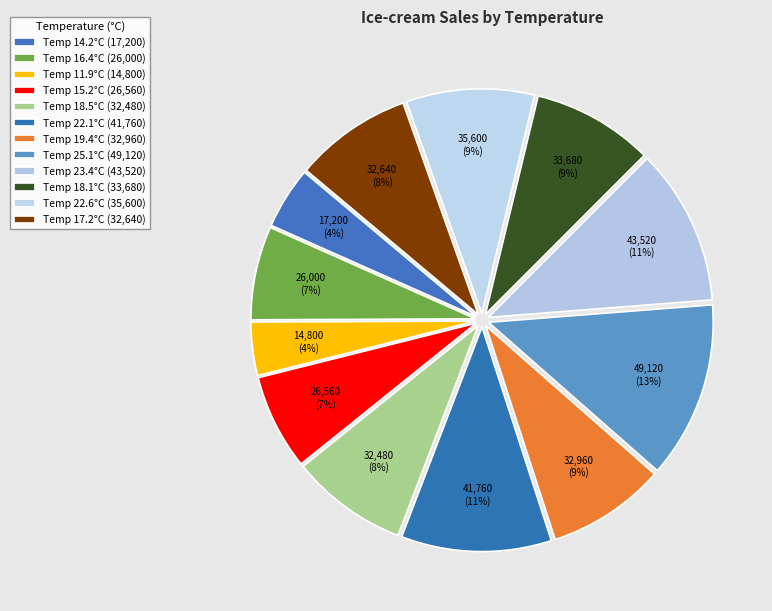

To the nearest percent, what is the difference between the largest and smallest slice percentages?

9%